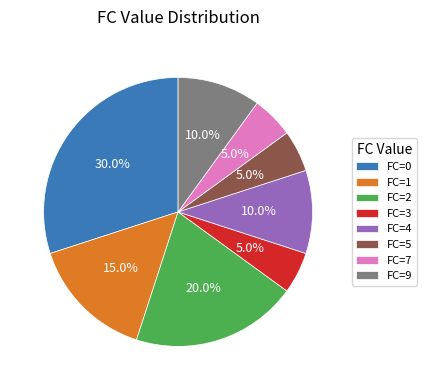

Do FC=3 and FC=9 together represent more than half of the pie?

No